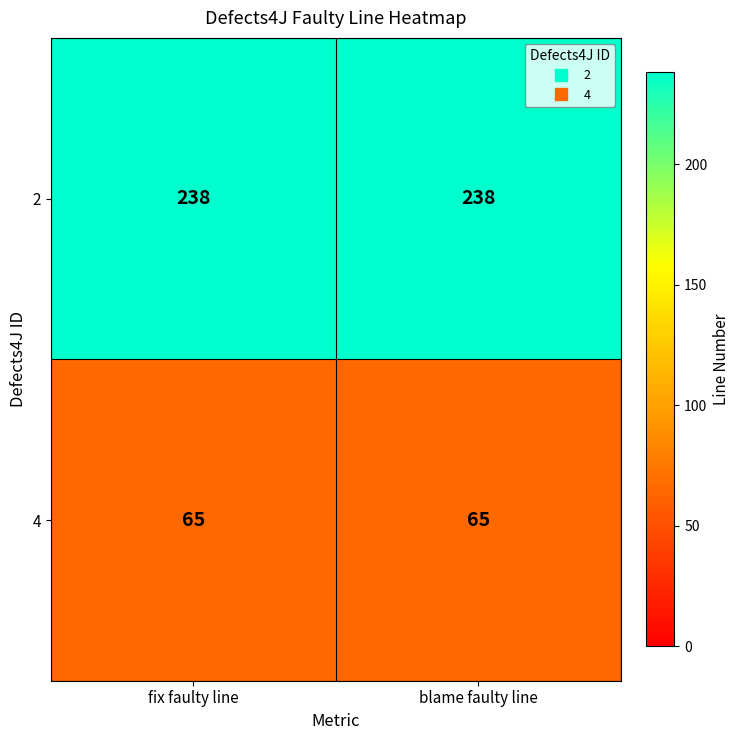

What is the sum of the 2 values at fix faulty line and blame faulty line?

476